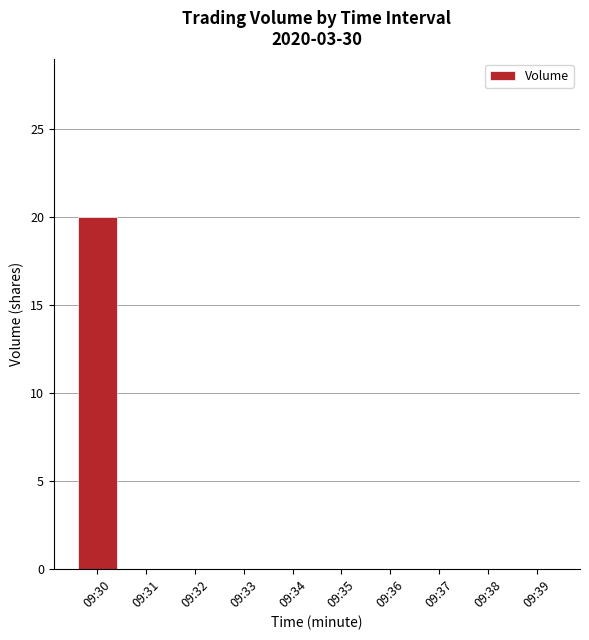

Which category has the highest value across all series?

09:30